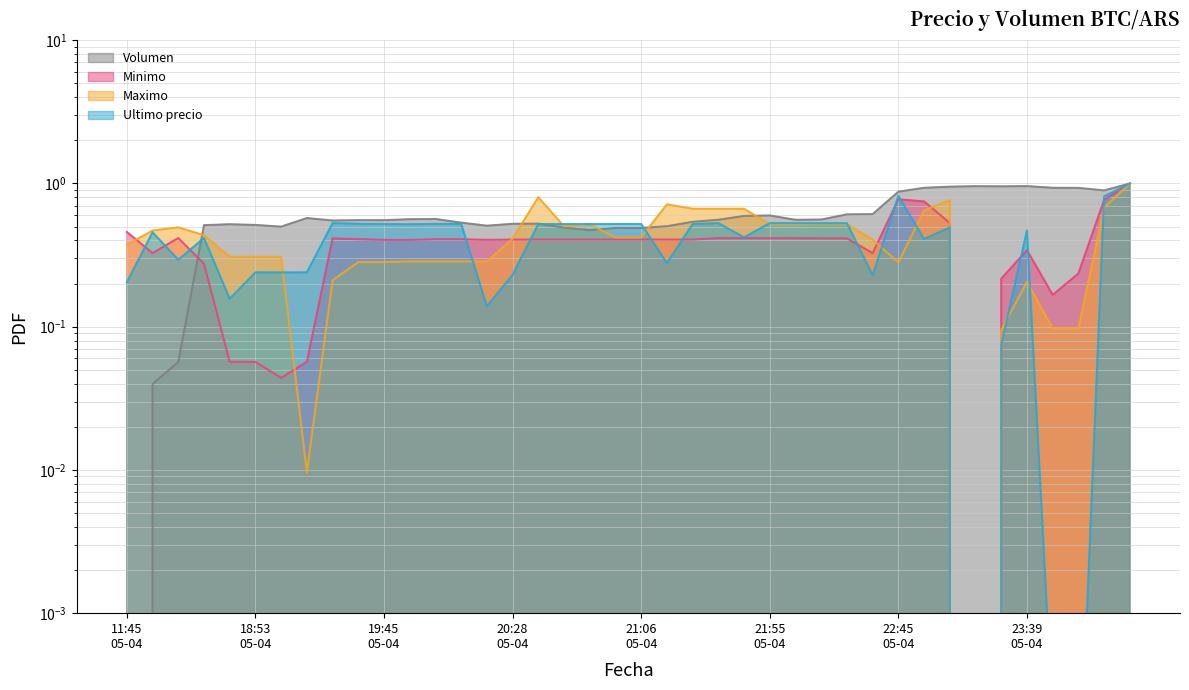

What is the value of the Volumen point at the 16th from the left?

0.5